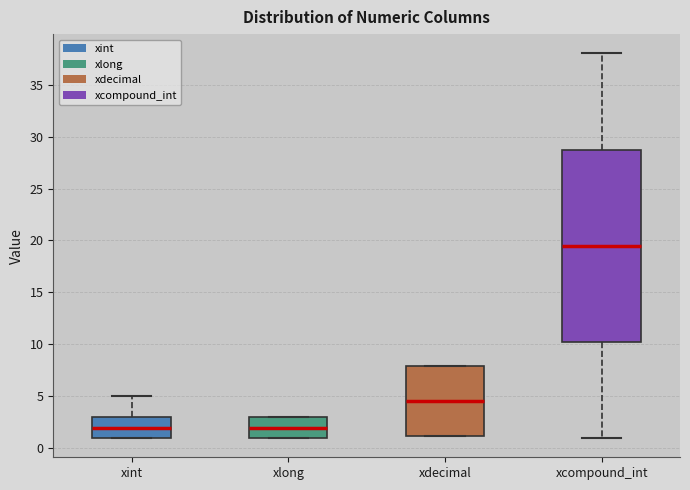

Where does the median line of the box for xlong sit on the y-axis? The values are not printed on the chart, so give them approximately, as read against the axis.

2.0